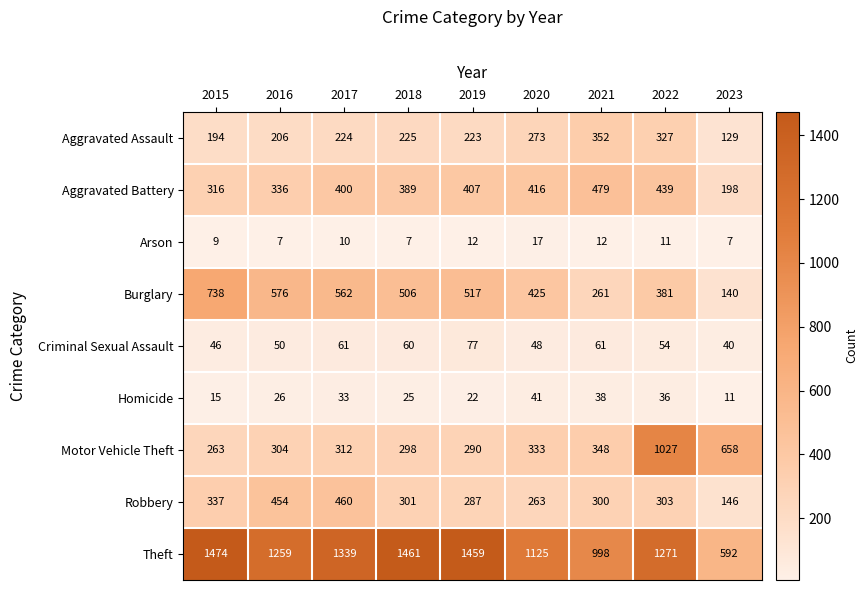

At which label is Robbery closest to 303?

2022